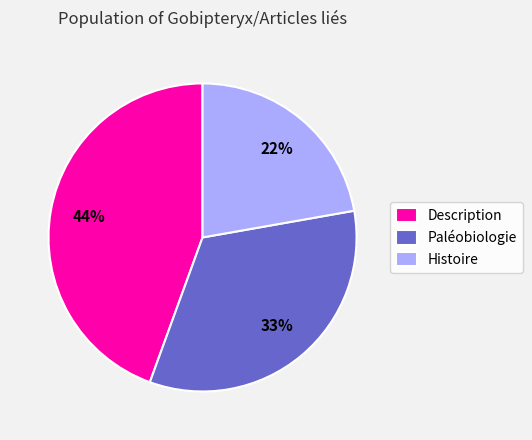

How many segments does this pie chart have?

3